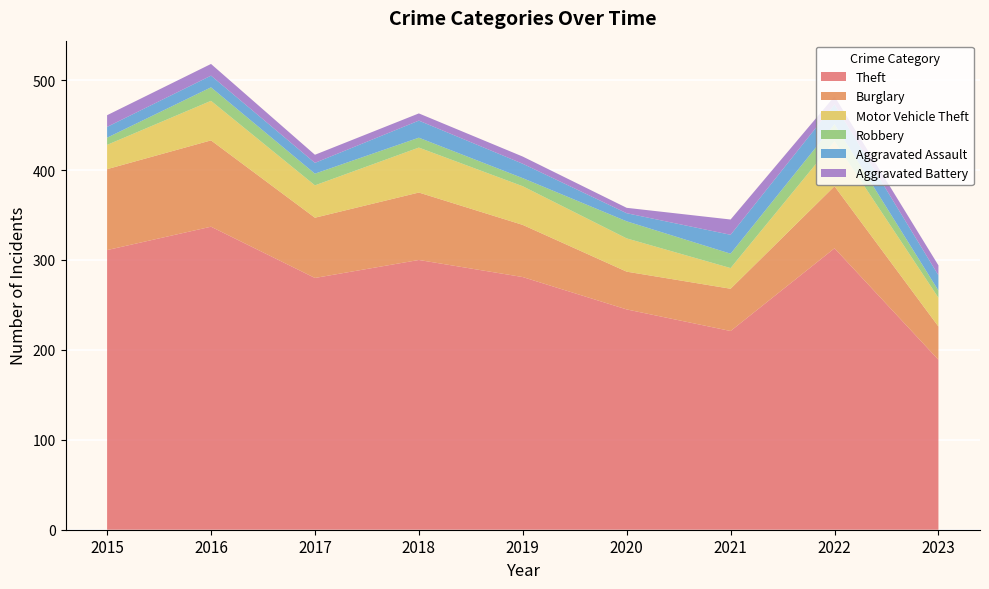

Reading right to left, what are all the values shown in this chart?

Theft: 2023=189	2022=313	2021=221	2020=245	2019=281	2018=300	2017=280	2016=337	2015=311
Burglary: 2023=37	2022=69	2021=47	2020=42	2019=58	2018=75	2017=67	2016=96	2015=90
Motor Vehicle Theft: 2023=32	2022=50	2021=23	2020=37	2019=43	2018=50	2017=36	2016=44	2015=27
Robbery: 2023=8	2022=19	2021=16	2020=19	2019=9	2018=11	2017=13	2016=15	2015=8
Aggravated Assault: 2023=17	2022=22	2021=21	2020=9	2019=16	2018=19	2017=12	2016=13	2015=12
Aggravated Battery: 2023=11	2022=9	2021=17	2020=6	2019=8	2018=8	2017=9	2016=13	2015=13